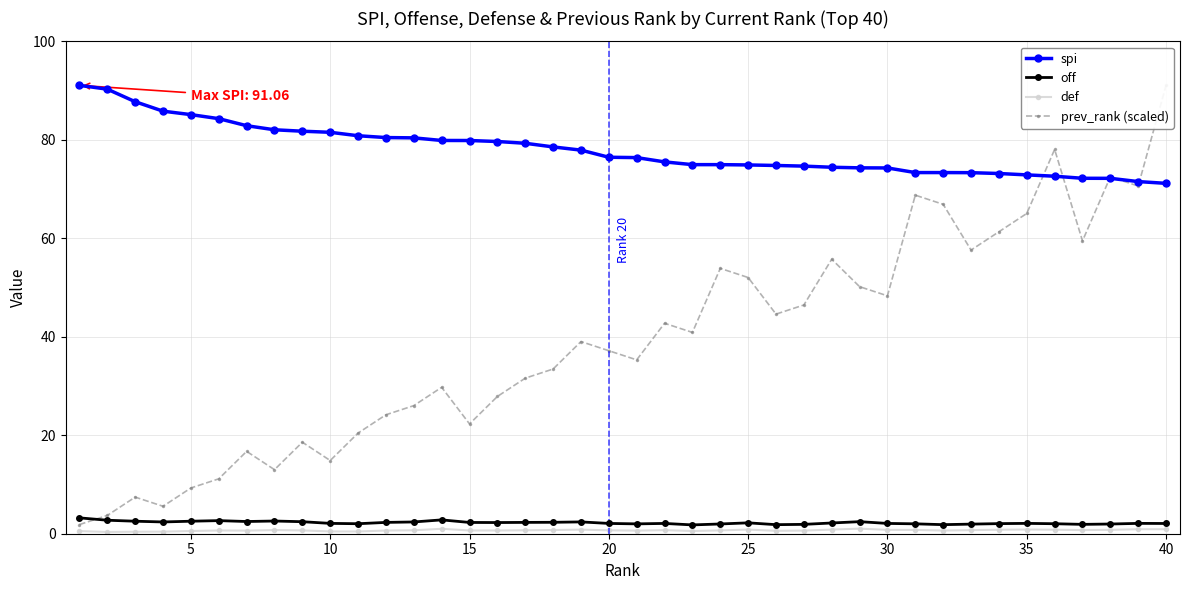

How many interior local peaks does the off series have?

9